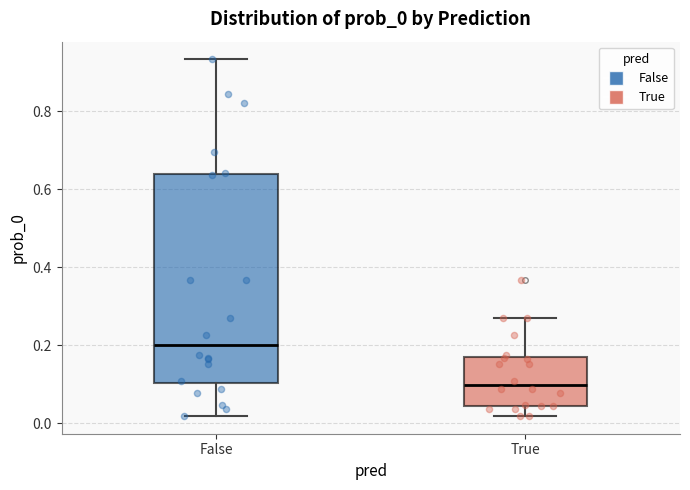

Which box is the tallest, from its lower edge to its upper edge?

False